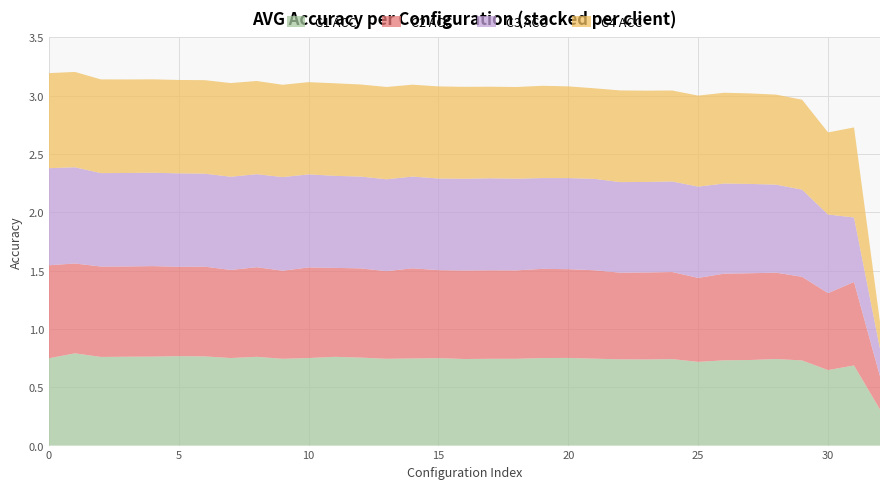

Reading right to left, extract all data points from this chart.

C1 ACC: 32=0.3	31=0.7	30=0.6	29=0.7	28=0.7	27=0.7	26=0.7	25=0.7	24=0.7	23=0.7	22=0.7	21=0.7	20=0.8	19=0.8	18=0.7	17=0.7	16=0.7	15=0.7	14=0.7	13=0.7	12=0.8	11=0.8	10=0.8	9=0.7	8=0.8	7=0.8	6=0.8	5=0.8	4=0.8	3=0.8	2=0.8	1=0.8	0=0.7
C2 ACC: 32=0.3	31=0.7	30=0.7	29=0.7	28=0.7	27=0.7	26=0.7	25=0.7	24=0.7	23=0.7	22=0.7	21=0.8	20=0.8	19=0.8	18=0.8	17=0.8	16=0.8	15=0.8	14=0.8	13=0.8	12=0.8	11=0.8	10=0.8	9=0.8	8=0.8	7=0.8	6=0.8	5=0.8	4=0.8	3=0.8	2=0.8	1=0.8	0=0.8
C3 ACC: 32=0.2	31=0.6	30=0.7	29=0.7	28=0.8	27=0.8	26=0.8	25=0.8	24=0.8	23=0.8	22=0.8	21=0.8	20=0.8	19=0.8	18=0.8	17=0.8	16=0.8	15=0.8	14=0.8	13=0.8	12=0.8	11=0.8	10=0.8	9=0.8	8=0.8	7=0.8	6=0.8	5=0.8	4=0.8	3=0.8	2=0.8	1=0.8	0=0.8
C4 ACC: 32=0.2	31=0.8	30=0.7	29=0.8	28=0.8	27=0.8	26=0.8	25=0.8	24=0.8	23=0.8	22=0.8	21=0.8	20=0.8	19=0.8	18=0.8	17=0.8	16=0.8	15=0.8	14=0.8	13=0.8	12=0.8	11=0.8	10=0.8	9=0.8	8=0.8	7=0.8	6=0.8	5=0.8	4=0.8	3=0.8	2=0.8	1=0.8	0=0.8